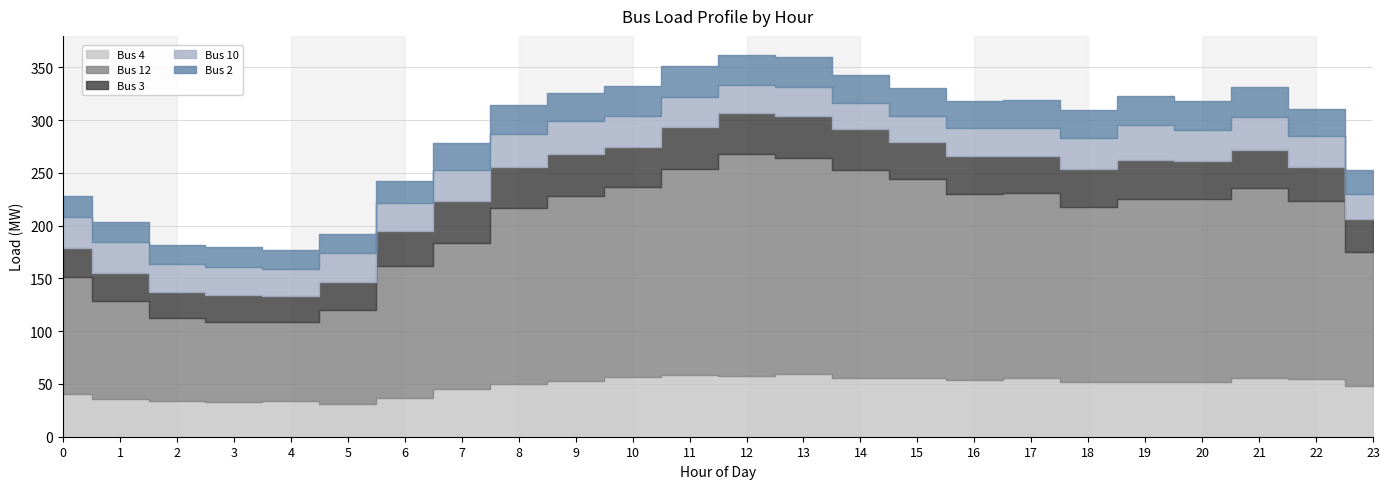

True or false: Bus 3 and Bus 10 cross at least once.

True